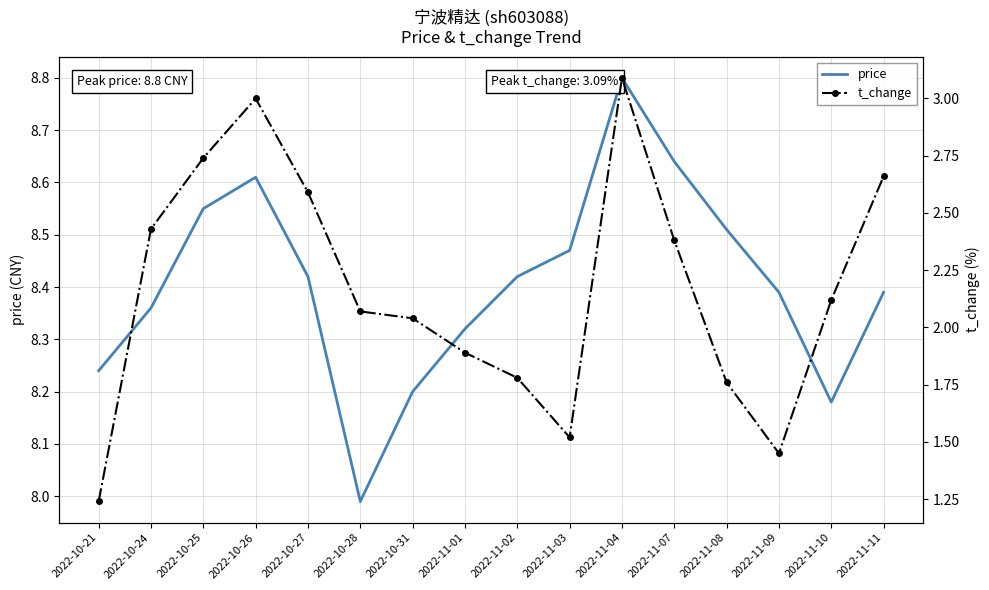

What is the label of the 16th point from the right?

2022-10-21